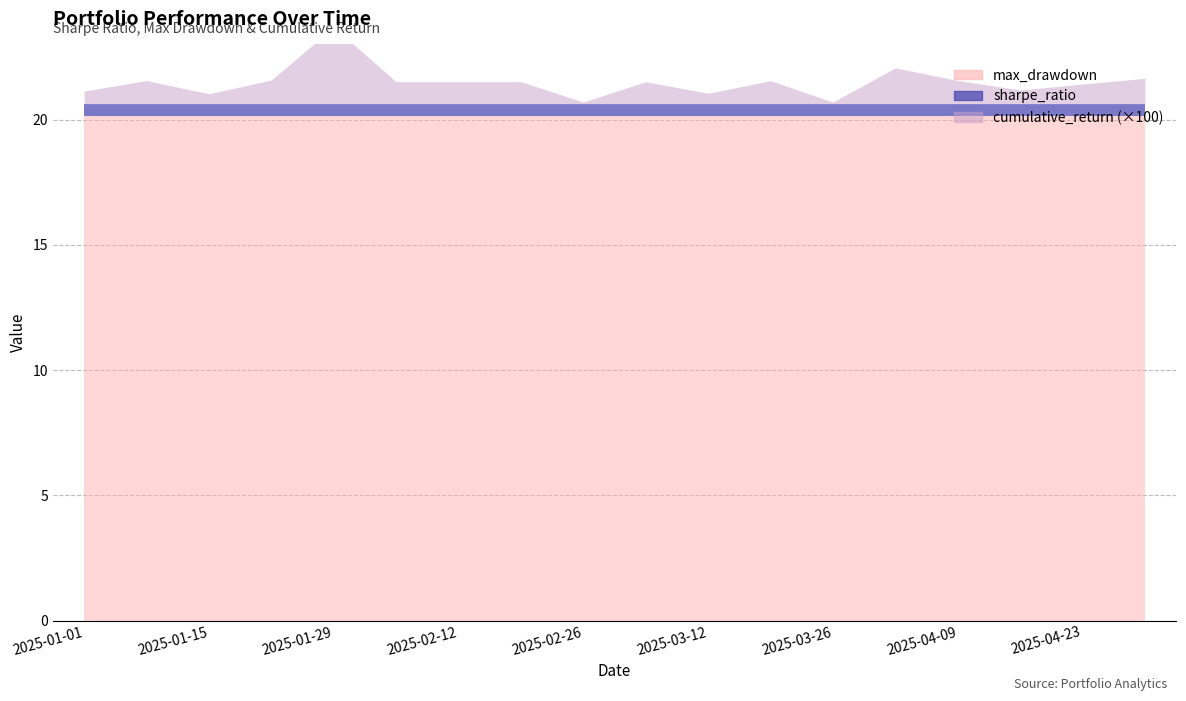

At which category does the chart reach its minimum across all series?

2025-01-01